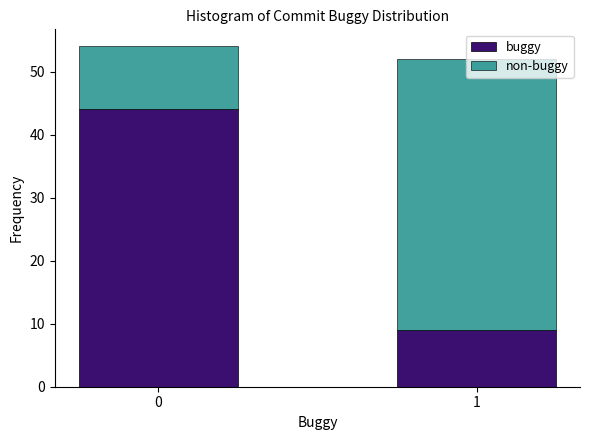

What is the total value across all series at 1?

52